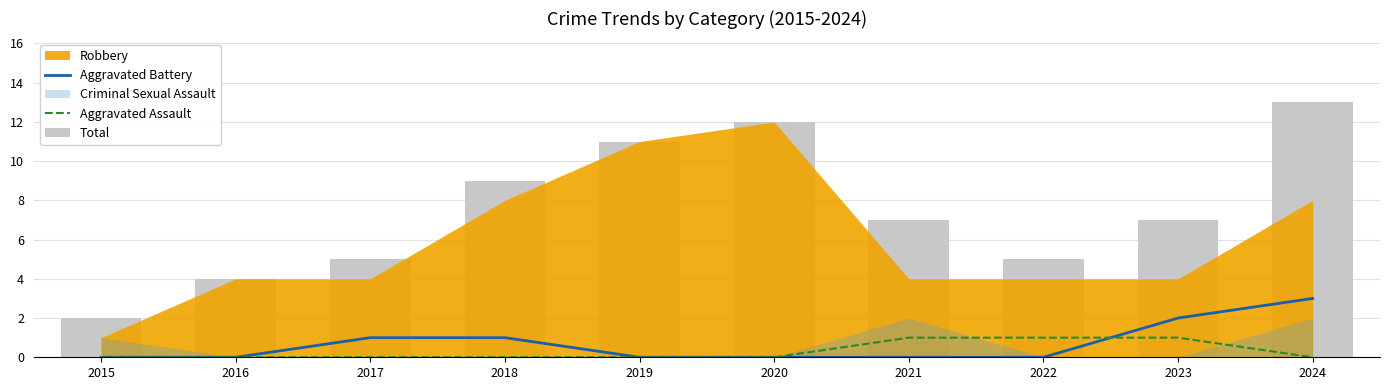

What is the spread (max minus min) of values at 2024?

13